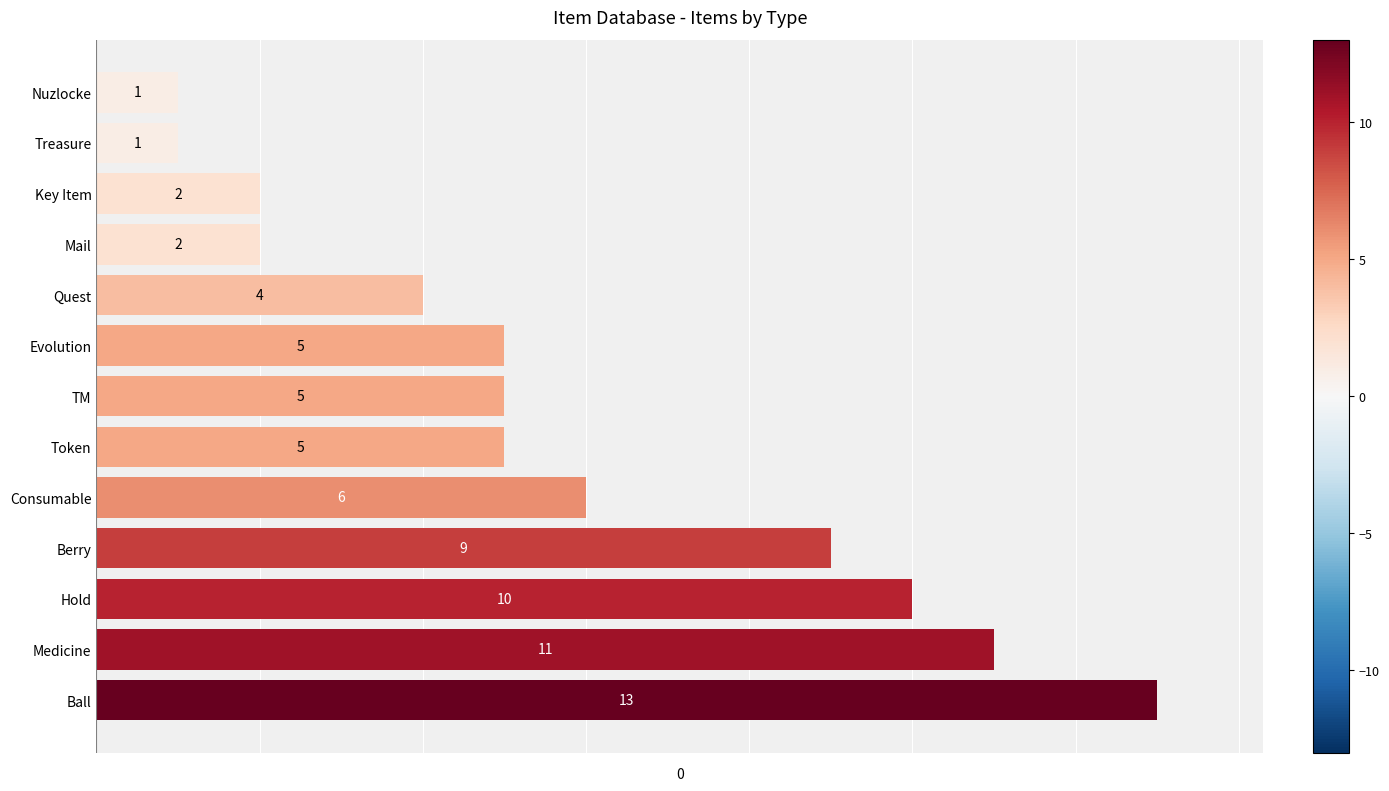

What is the difference between the maximum and second lowest values?

12